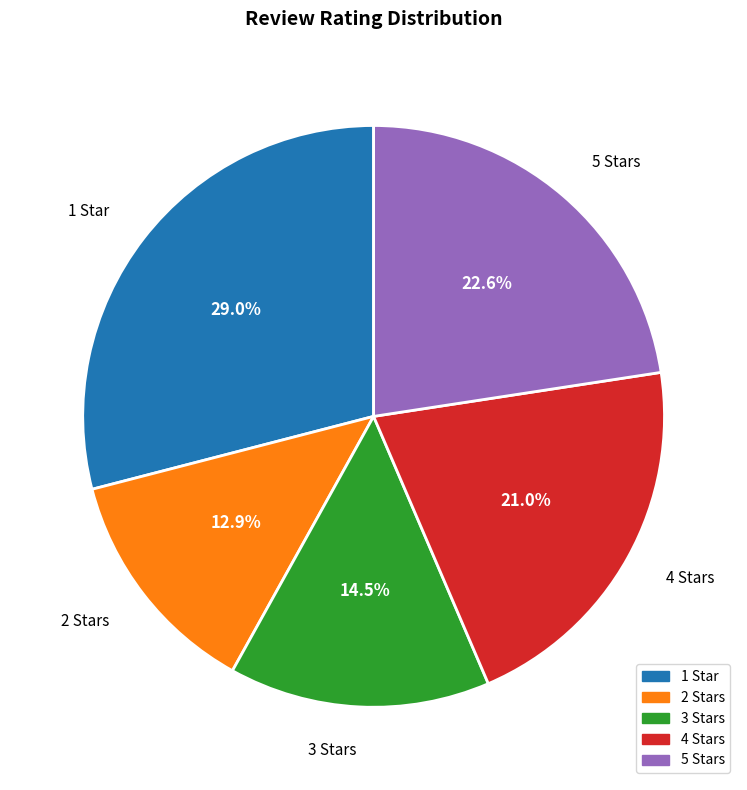

Count the number of slices in the pie.

5